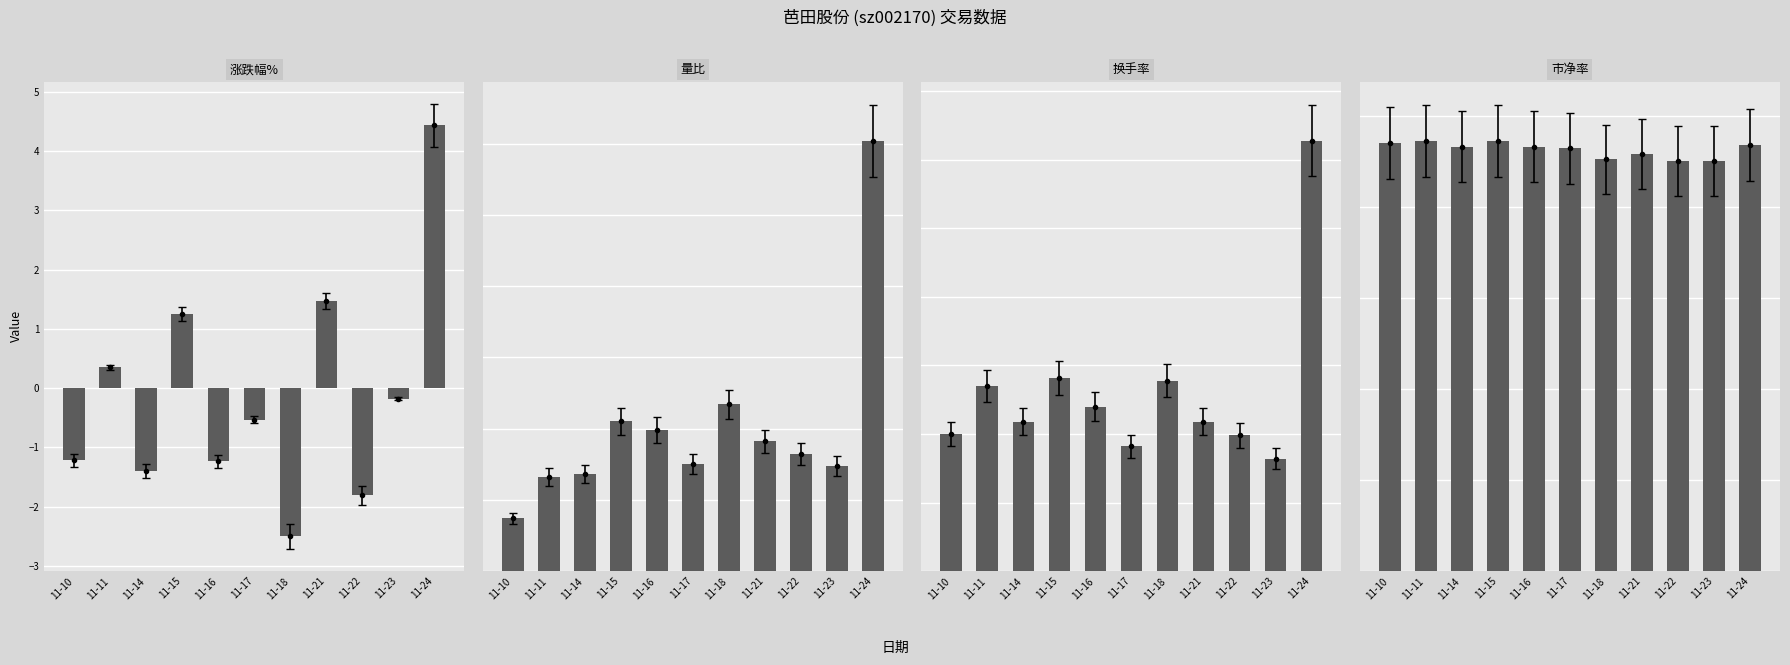

At 11-10, list the series in order from smallest to largest.

涨跌幅%, 量比, 换手率, 市净率